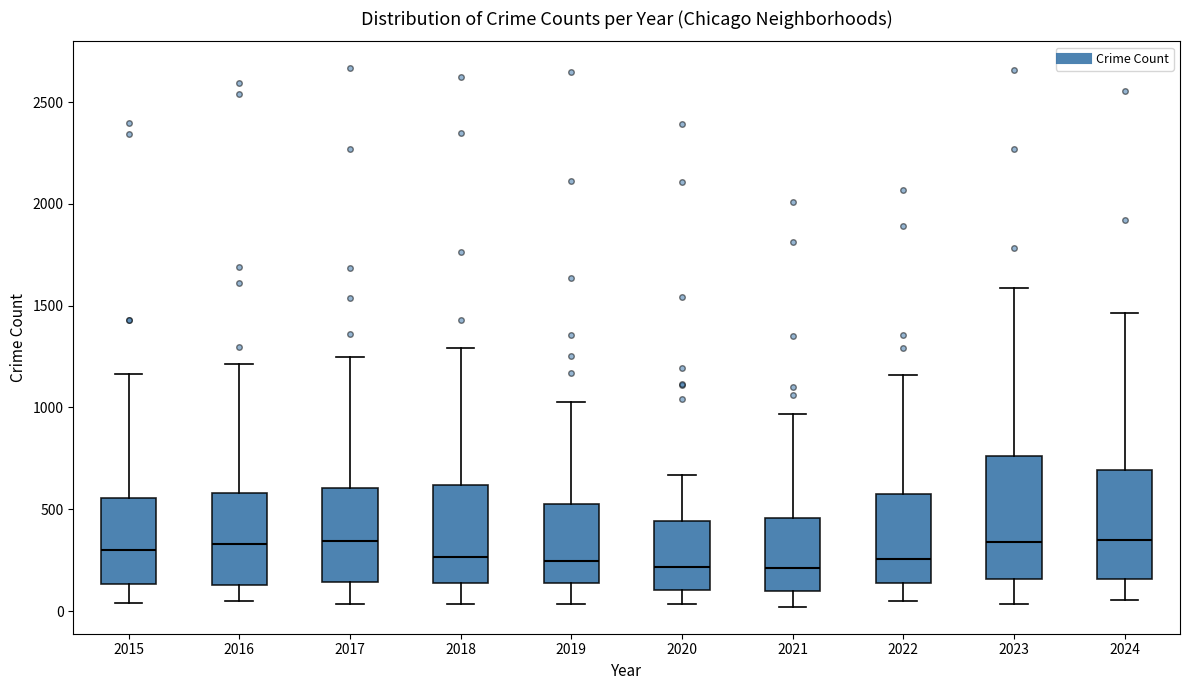

Where does the lower whisker of the box at x = 2015 end on the y-axis? The values are not printed on the chart, so give them approximately, as read against the axis.

50